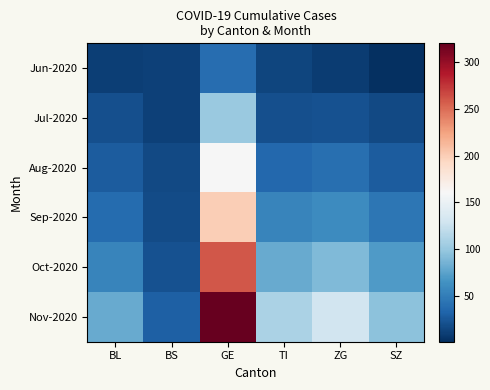

Count the number of data series in this chart.

6